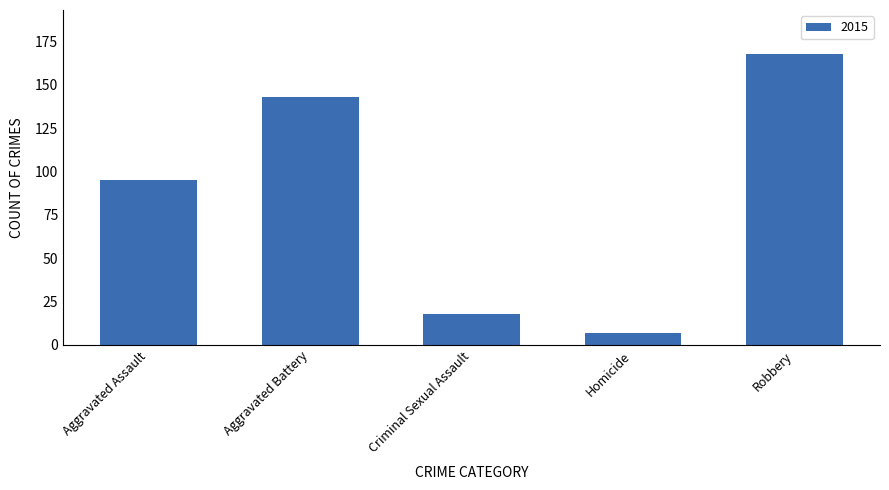

Reading right to left, extract all data points from this chart.

168	7	18	143	95